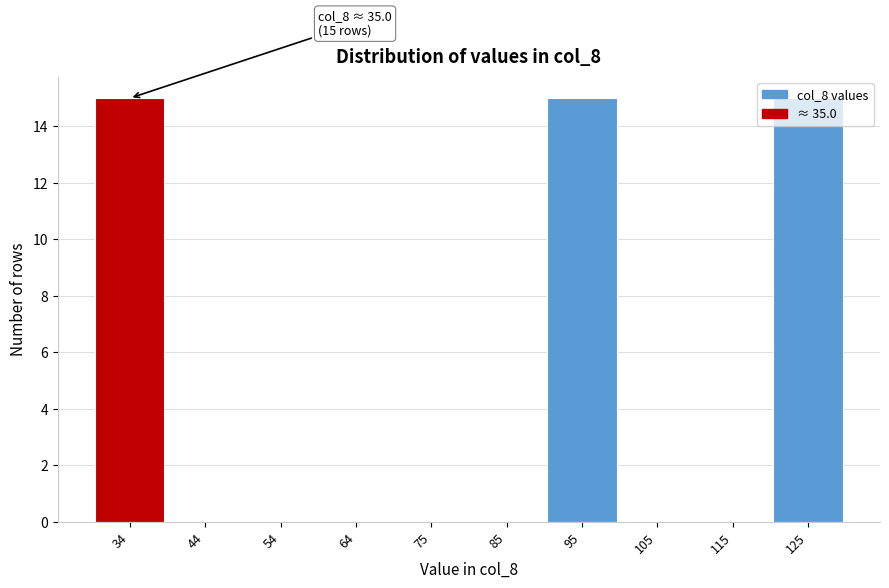

What is the sum of all values?

45